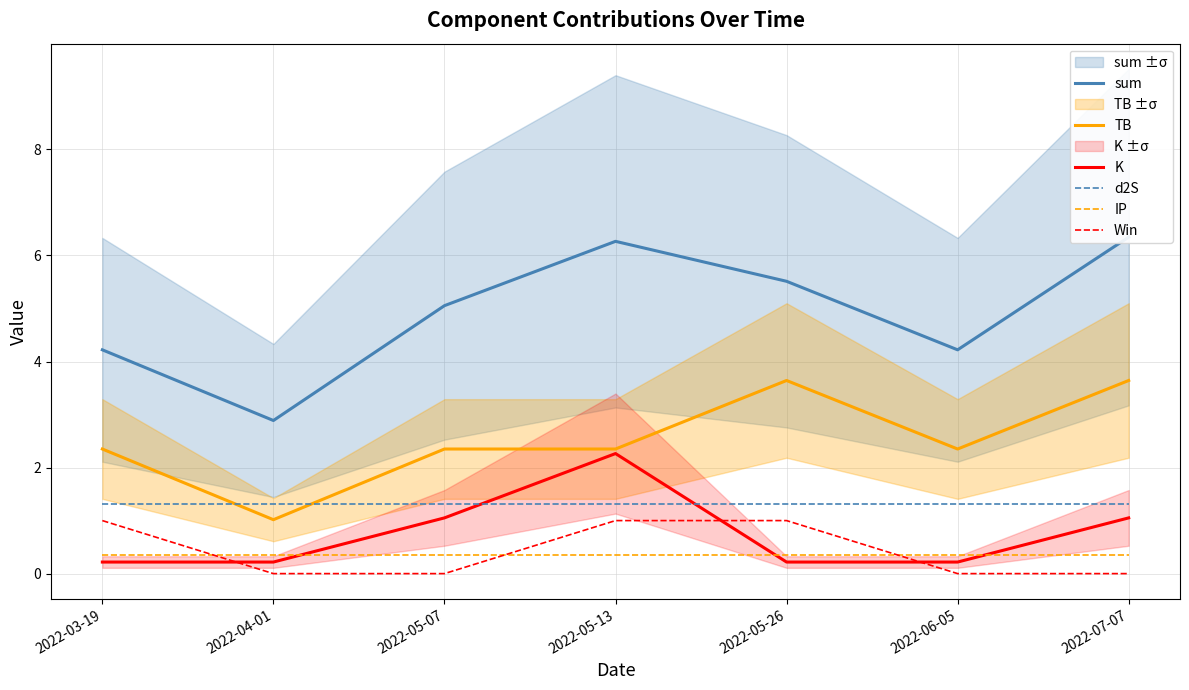

Which series has the widest spread of values?

sum